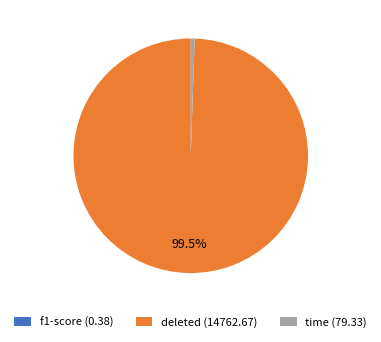

What percentage is NOT represented by deleted (14762.67)?

0.5%